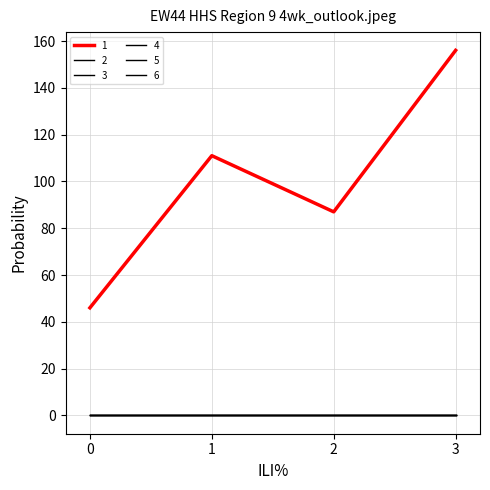

True or false: 1 and 4 intersect in this chart.

False